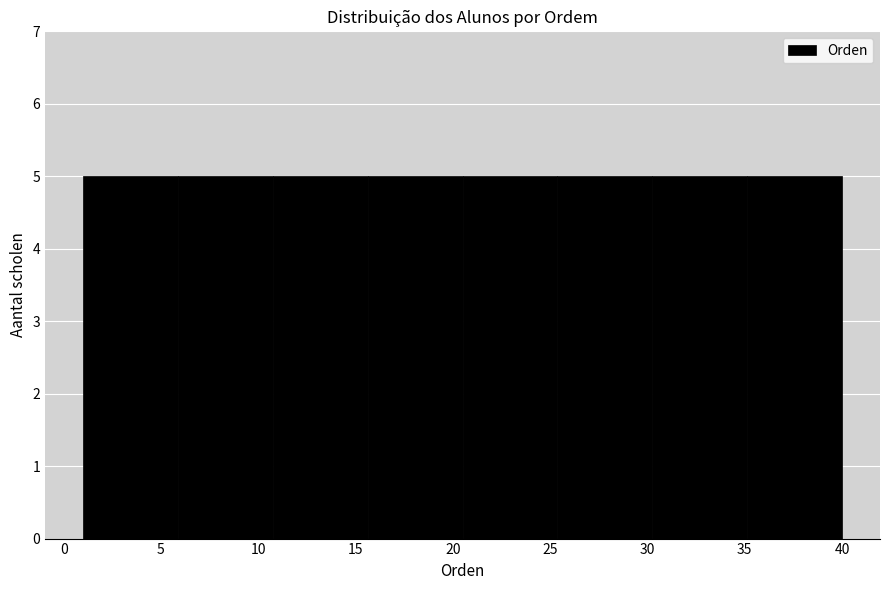

Reading left to right, transcribe this chart: for each bar, give the range it covers on the x-axis and its height. Neither the bar edges nor the heights are printed on the chart, so give them approximately, as read against the axes.

1.0 to 6.0: 5
6.0 to 11.0: 5
11.0 to 15.5: 5
15.5 to 20.5: 5
20.5 to 25.5: 5
25.5 to 30.5: 5
30.5 to 35.0: 5
35.0 to 40.0: 5